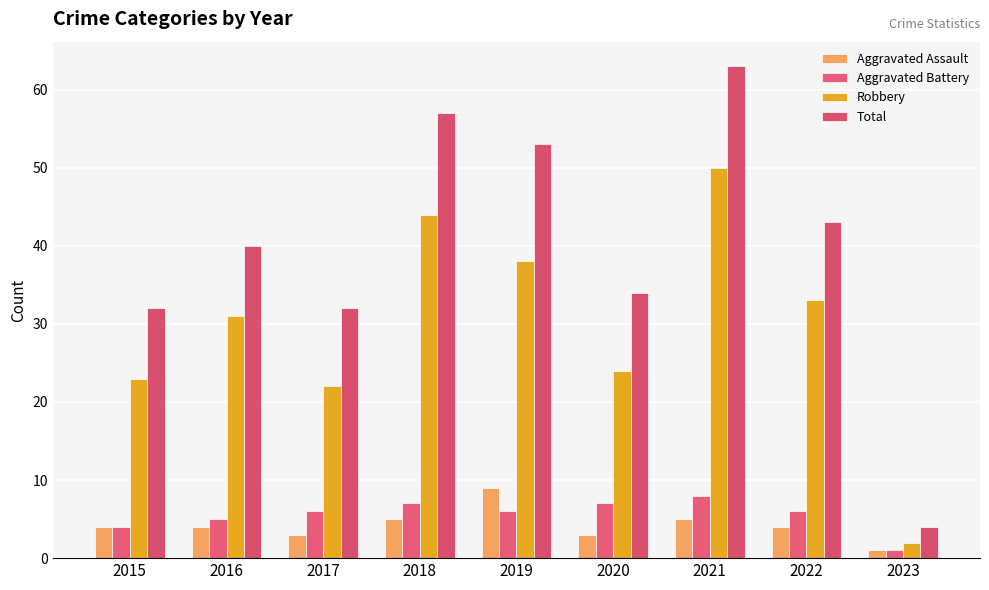

How many bars are there in each group?

4